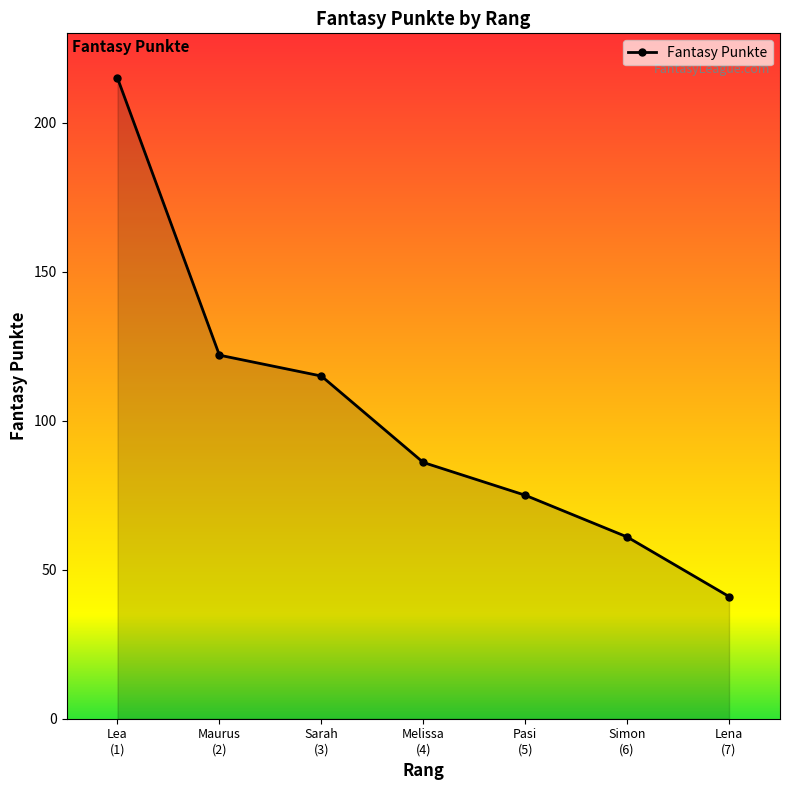

How many lines are shown in the chart?

1